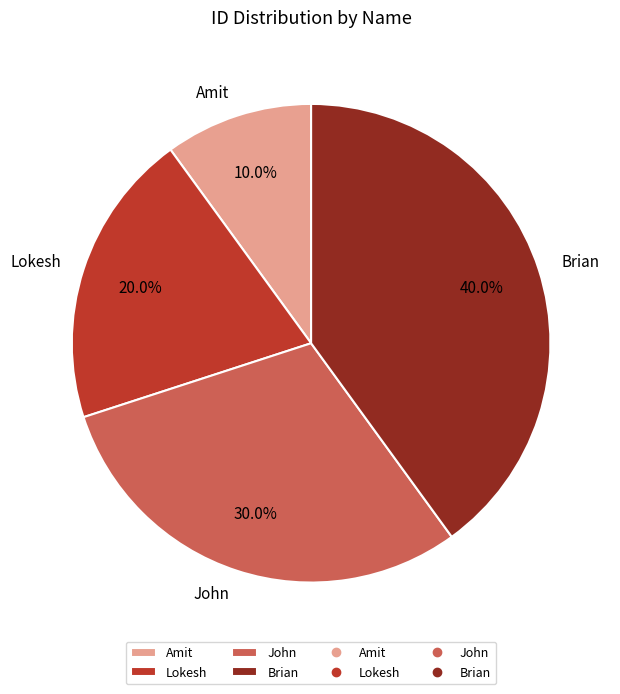

What is the ratio of the value at Lokesh to the value at Amit?

2.0